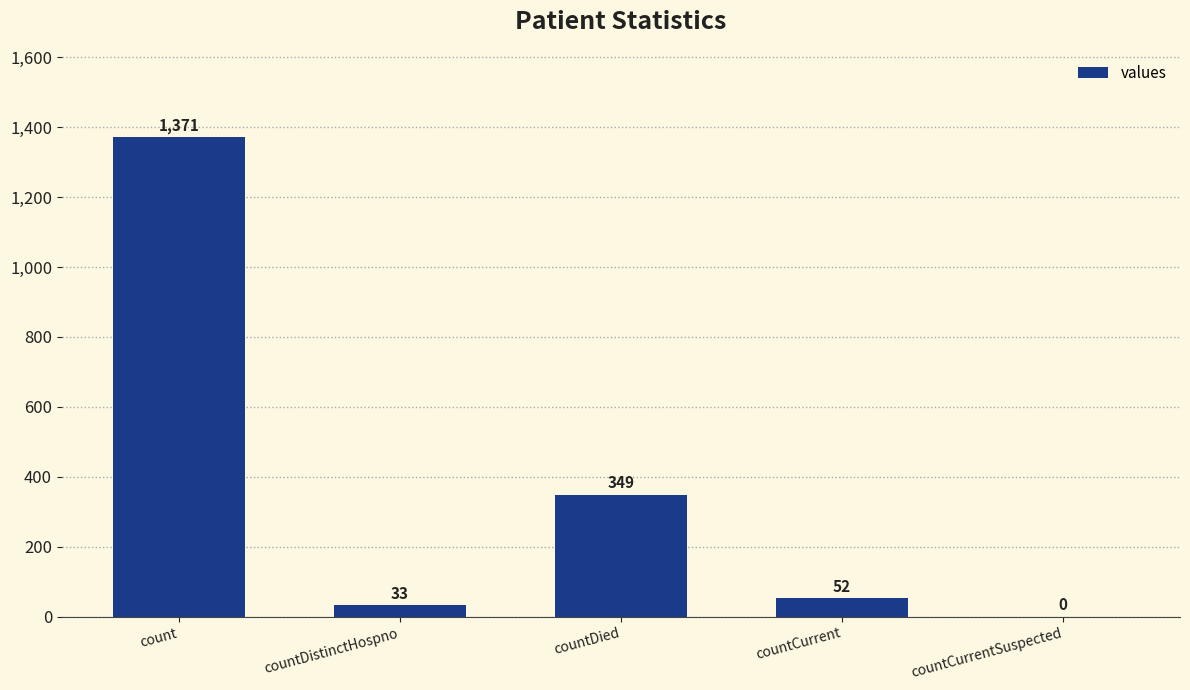

What is the sum of the values at countCurrentSuspected and countCurrent?

52